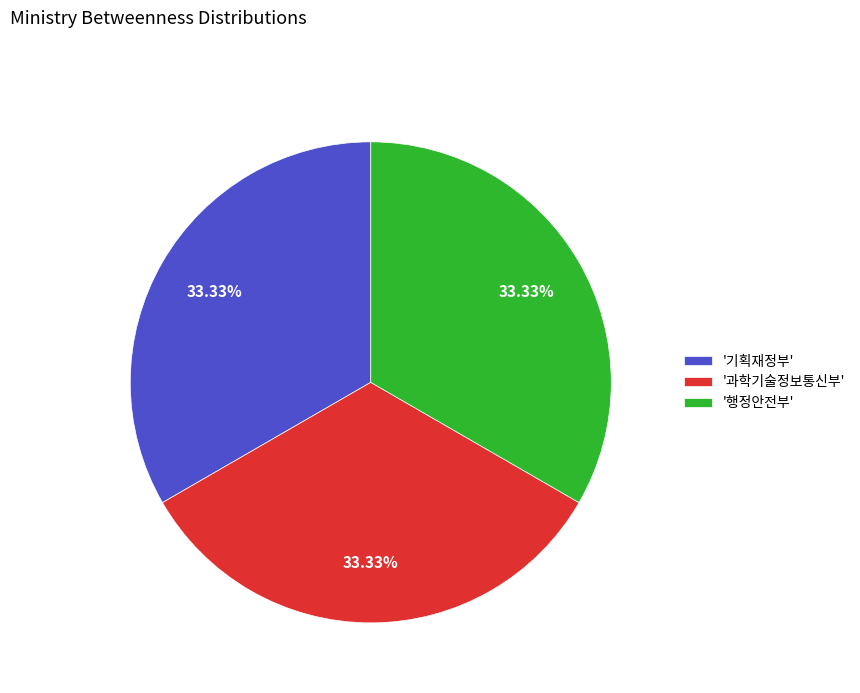

What is the ratio of the value at '과학기술정보통신부' to the value at '행정안전부'?

1.0